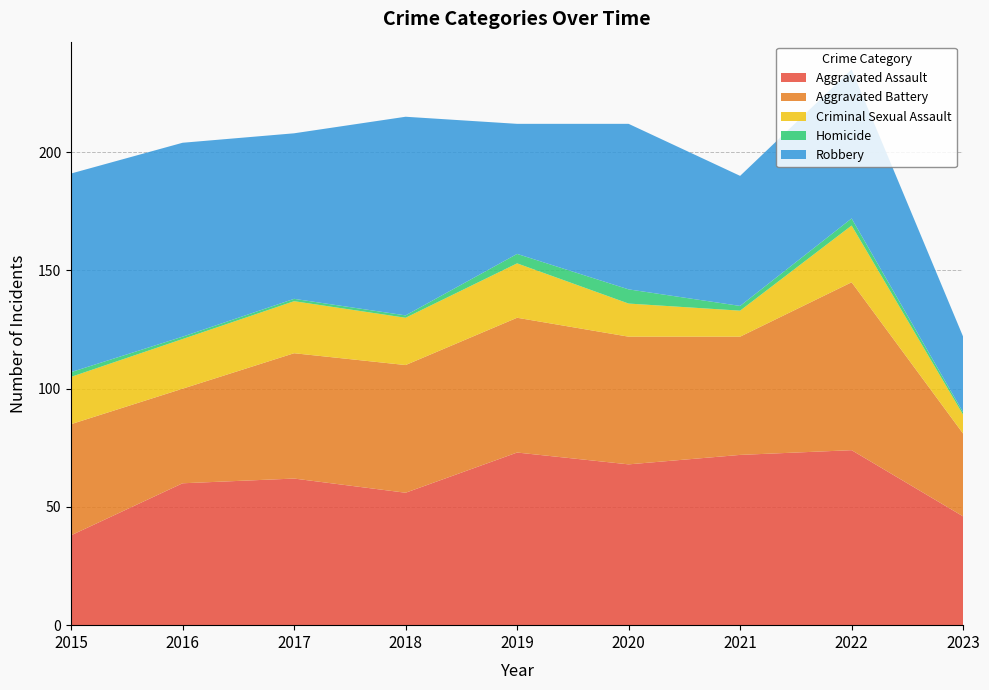

Reading left to right, transcribe all the data shown in this chart.

Aggravated Assault: 38	60	62	56	73	68	72	74	46
Aggravated Battery: 47	40	53	54	57	54	50	71	35
Criminal Sexual Assault: 20	21	22	20	23	14	11	24	8
Homicide: 2	1	1	1	4	6	2	3	1
Robbery: 84	82	70	84	55	70	55	63	32